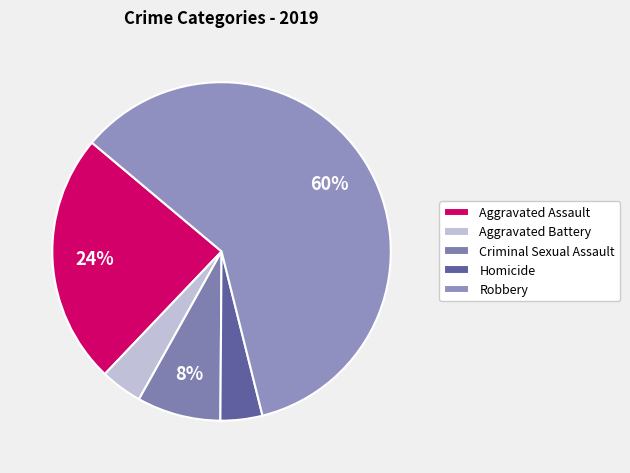

What percentage is NOT represented by Aggravated Assault?

76.0%